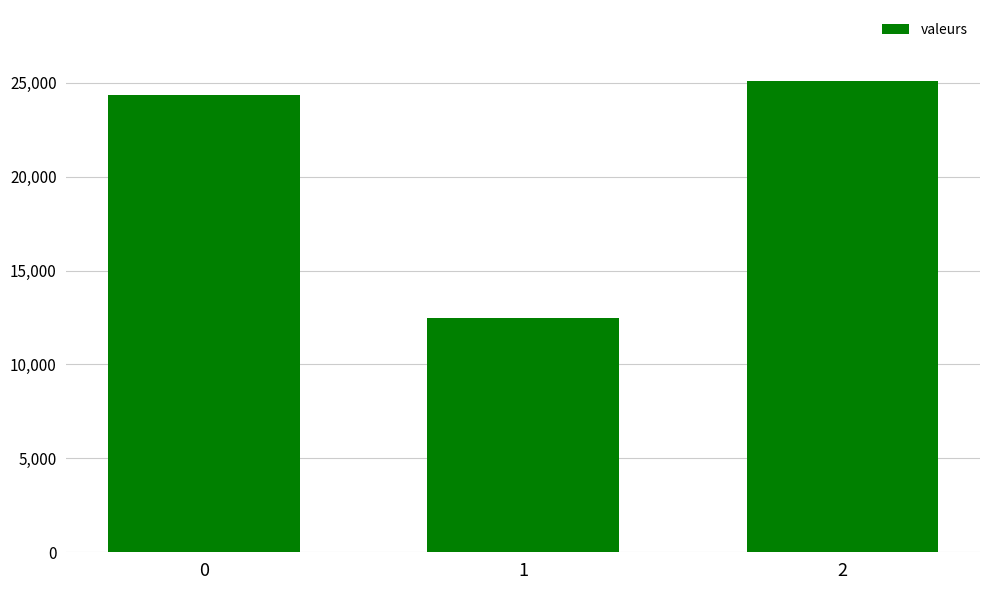

Does the chart contain any negative values?

No